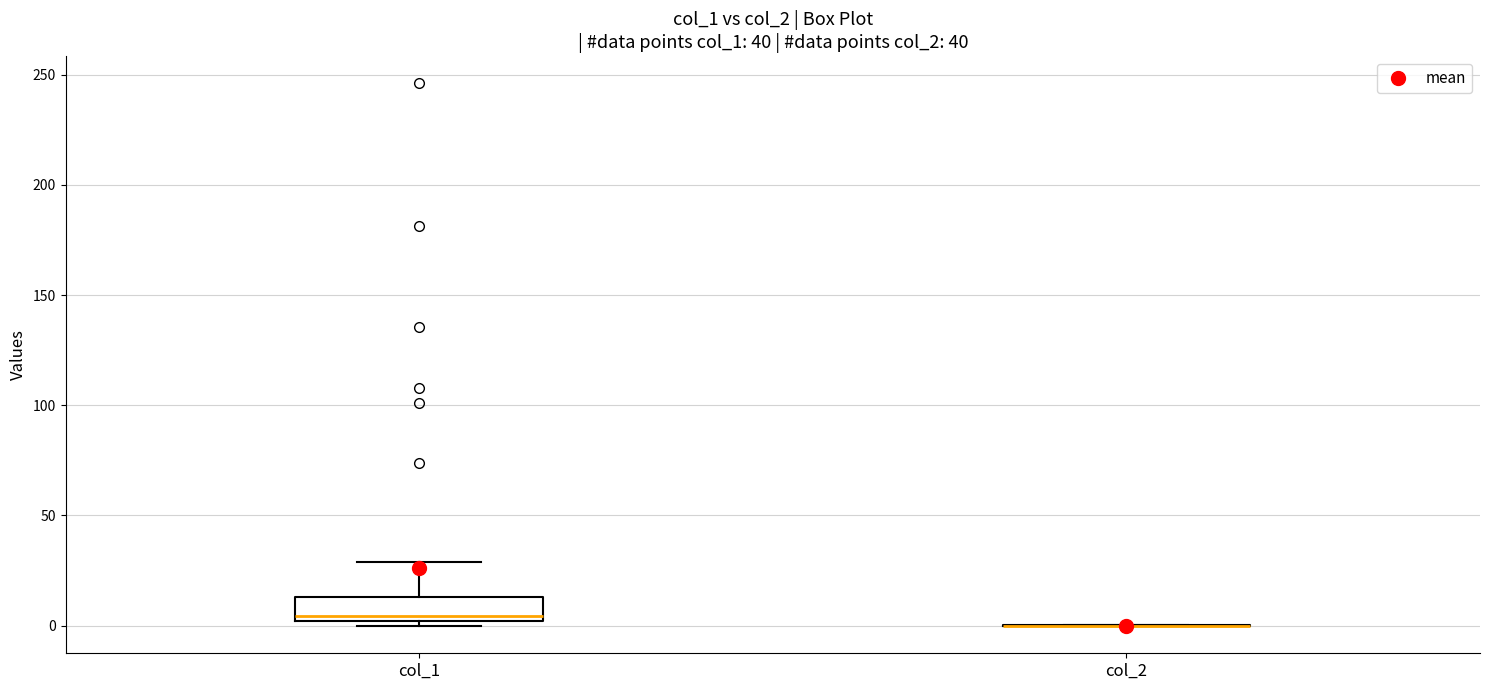

Reading left to right, read every box against the y-axis: the position of its median line, the range the box covers, and the ends of its whiskers. The values are not printed on the chart, so give them approximately, as read against the axis.

col_1: median 5, box 0 to 15, whiskers 0 (just below the box's lower edge) to 30
col_2: box collapsed to a line at 0, whiskers 0 to 0